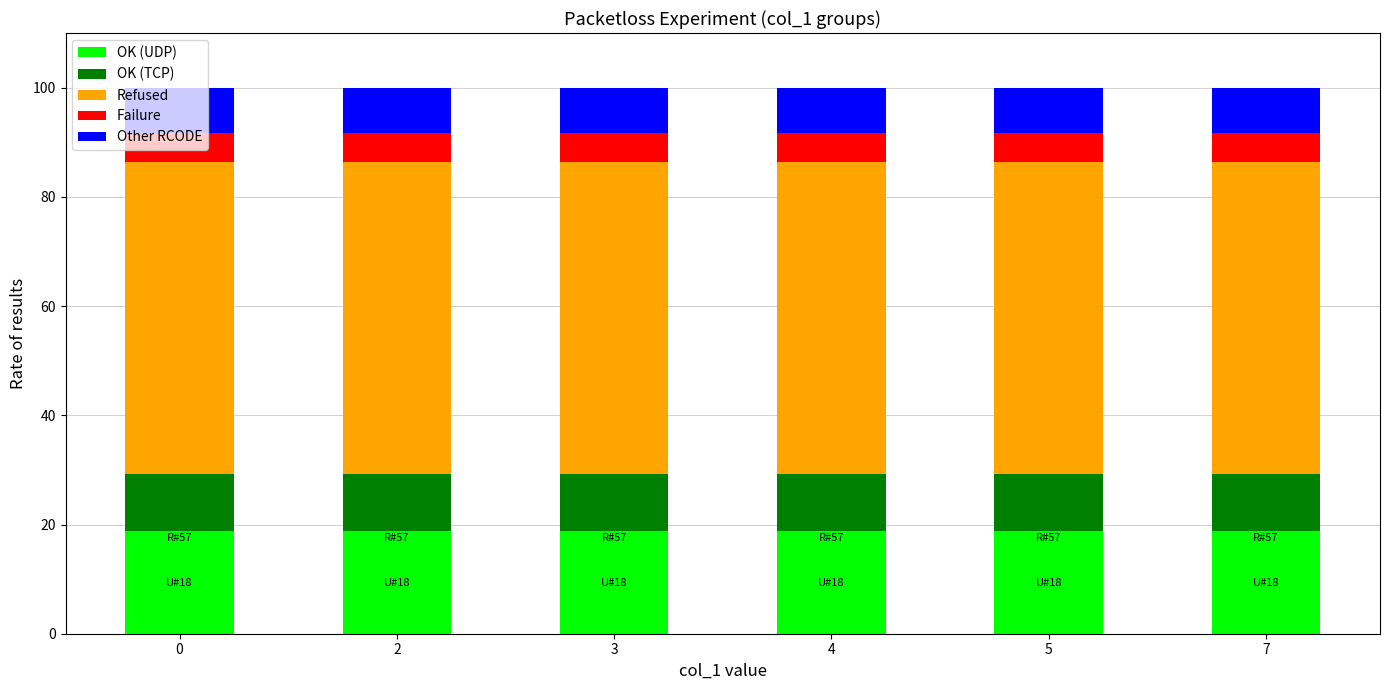

Is it true that OK (UDP) equals 6.6 at 3?

False